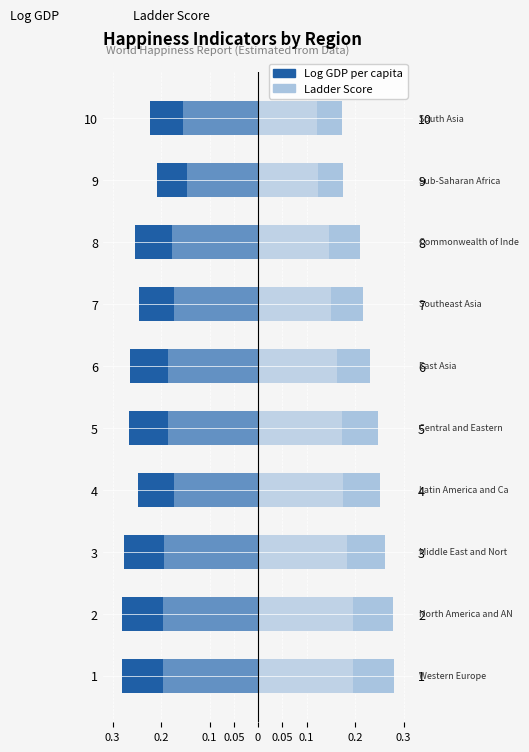

True or false: Ladder Score has a value of 0.2 at 7.

True